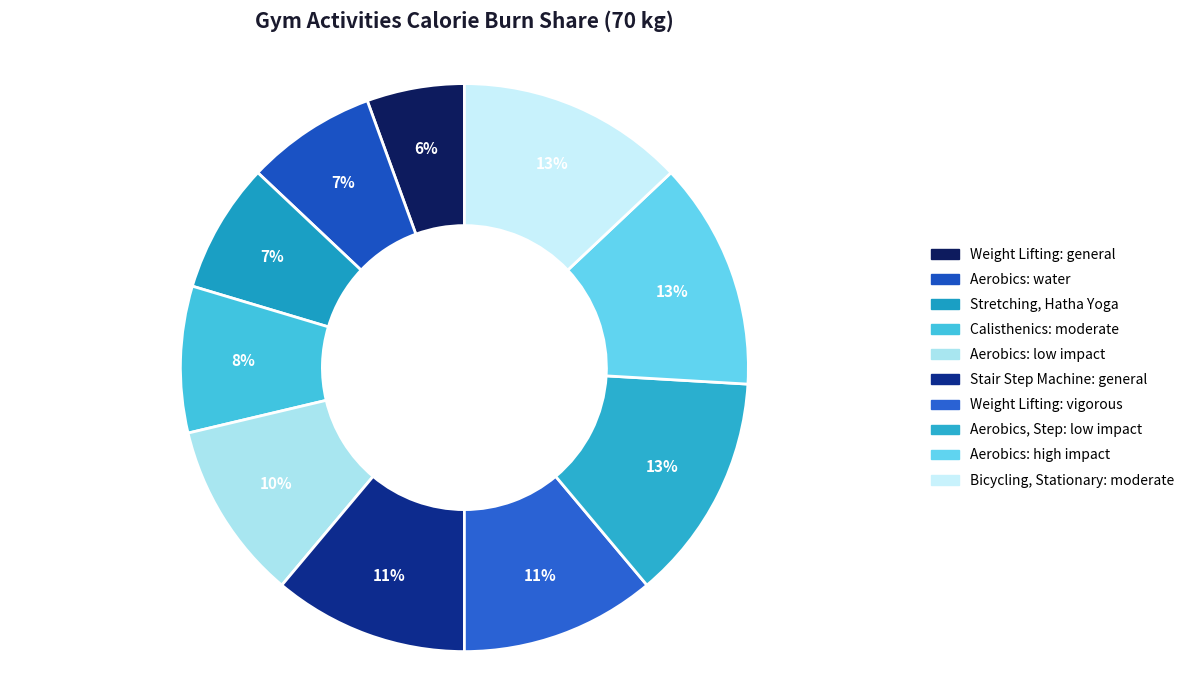

Count the number of slices in the pie.

10